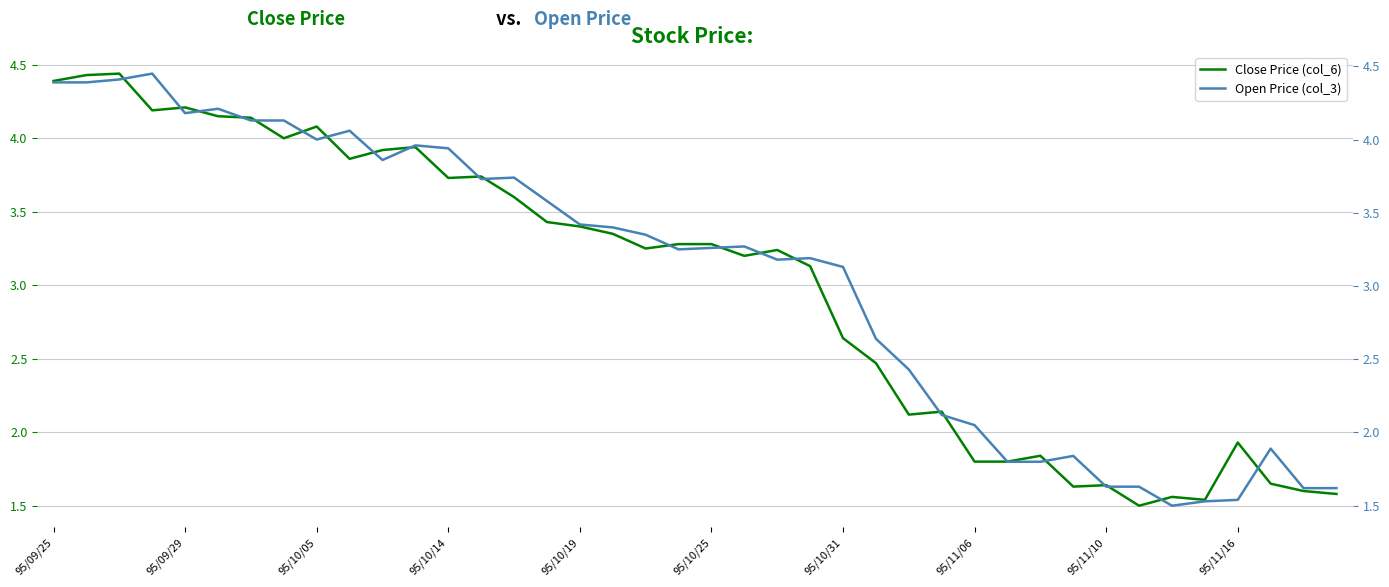

After their last crossing, which series has the higher values: Close Price (col_6) or Open Price (col_3)?

Open Price (col_3)